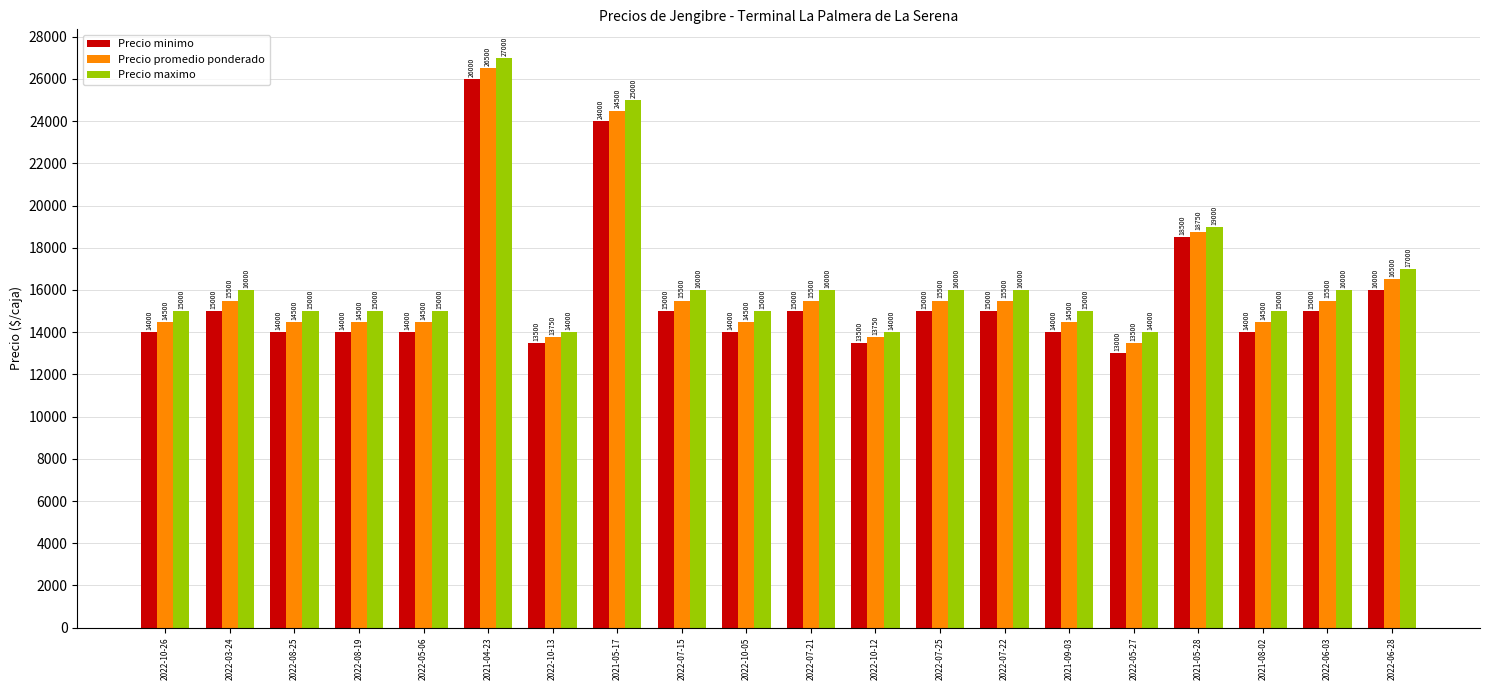

How many bars are there in each group?

3